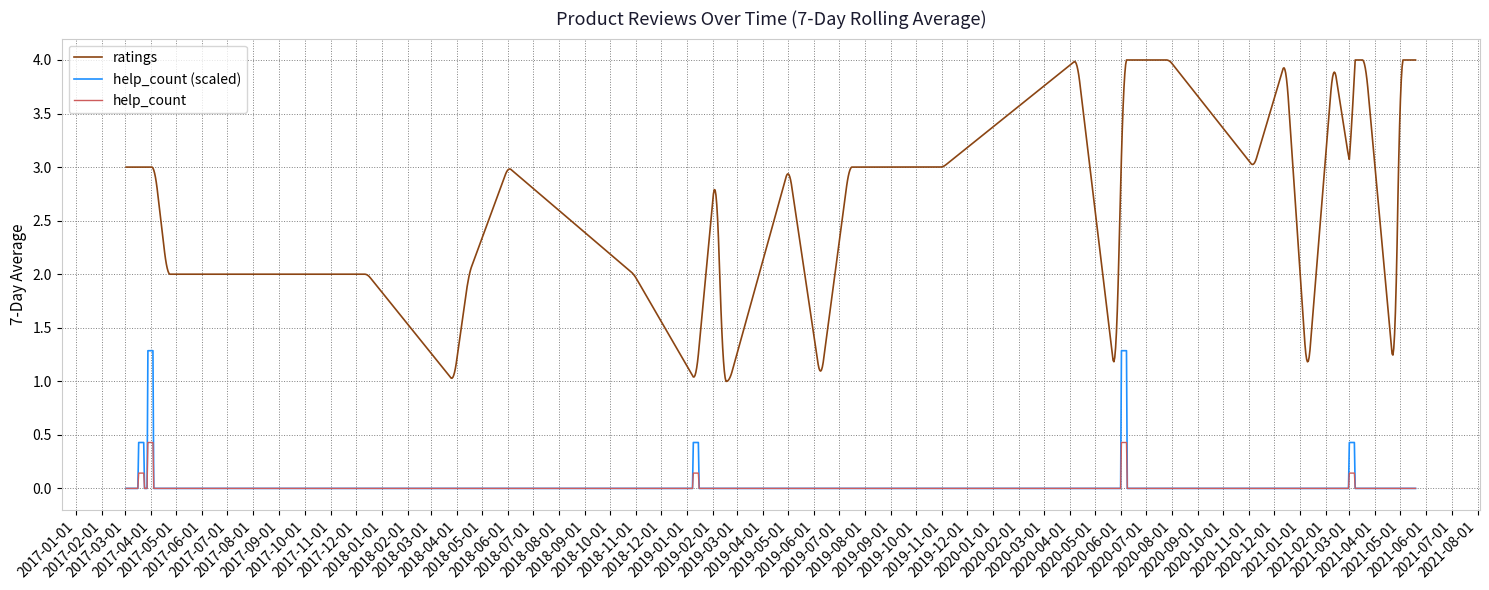

Which series has the widest spread of values?

ratings